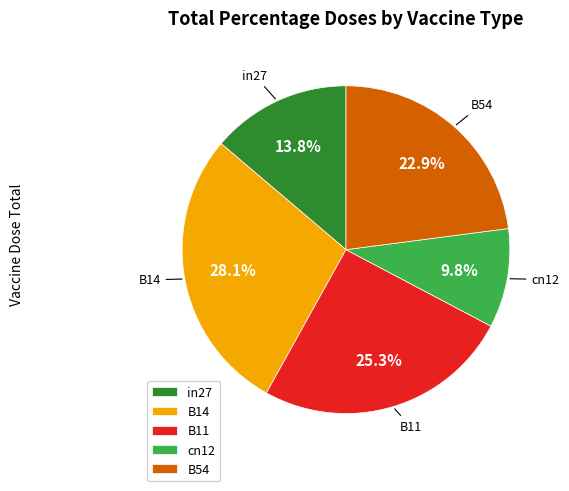

Which has a higher value, in27 or B14?

B14